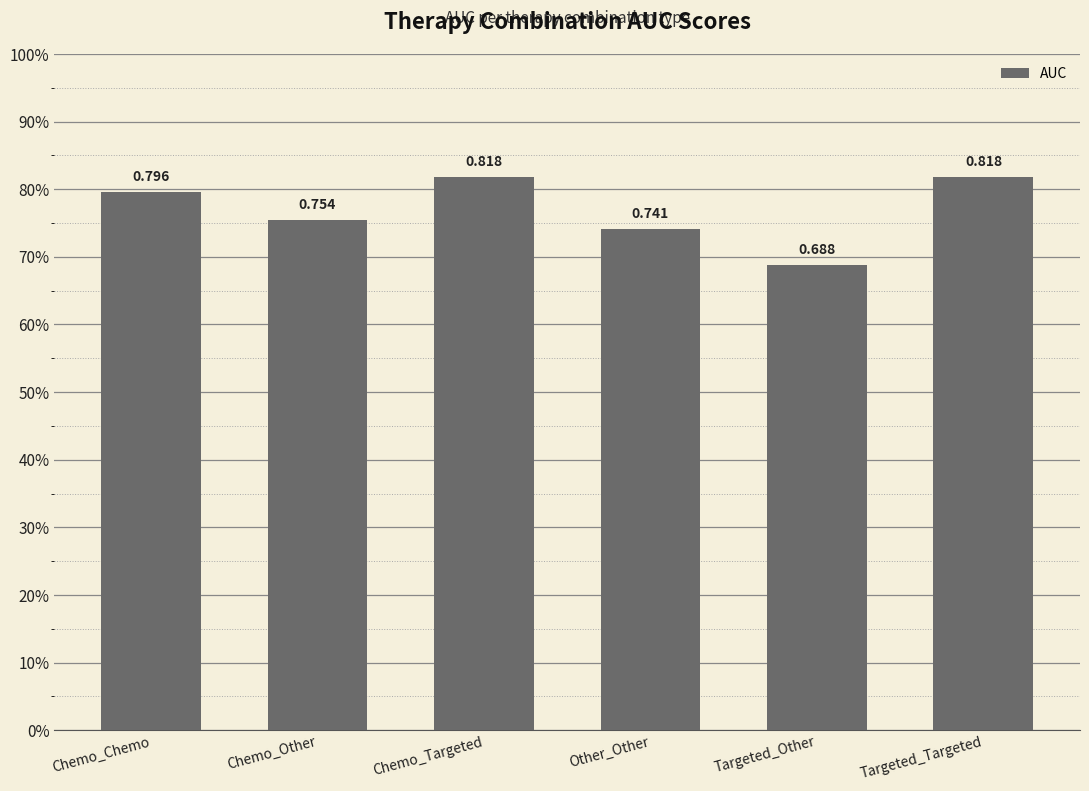

Are the bars horizontal?

No